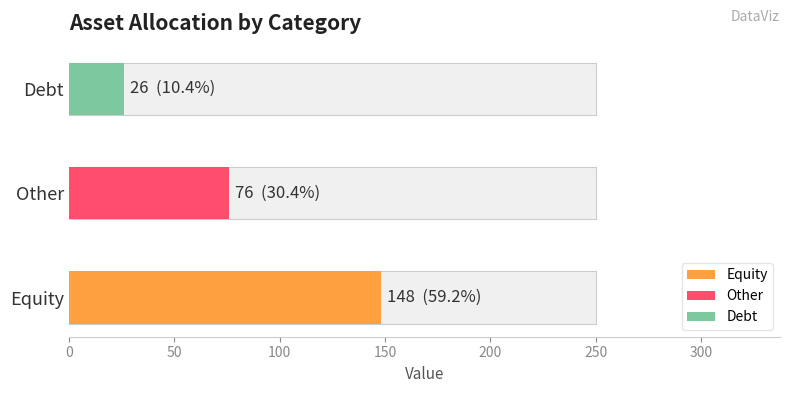

What is the smallest value displayed?

26